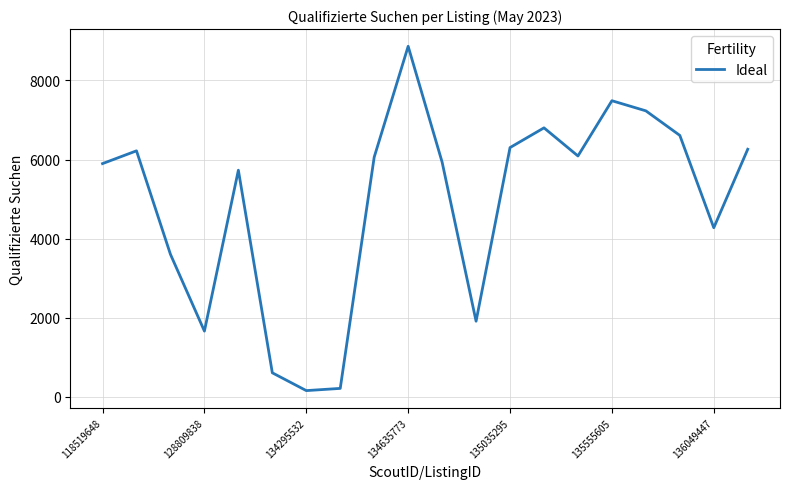

Does the chart display data point markers on the line(s)?

No